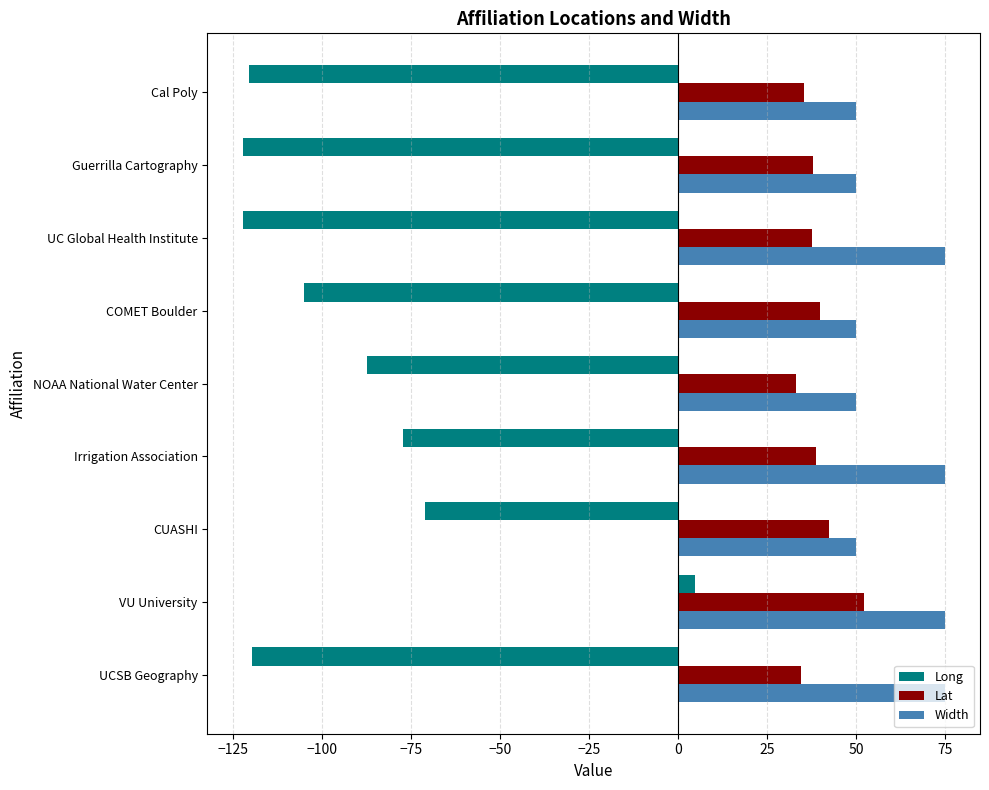

True or false: Long has a value of 4.9 at VU University.

True